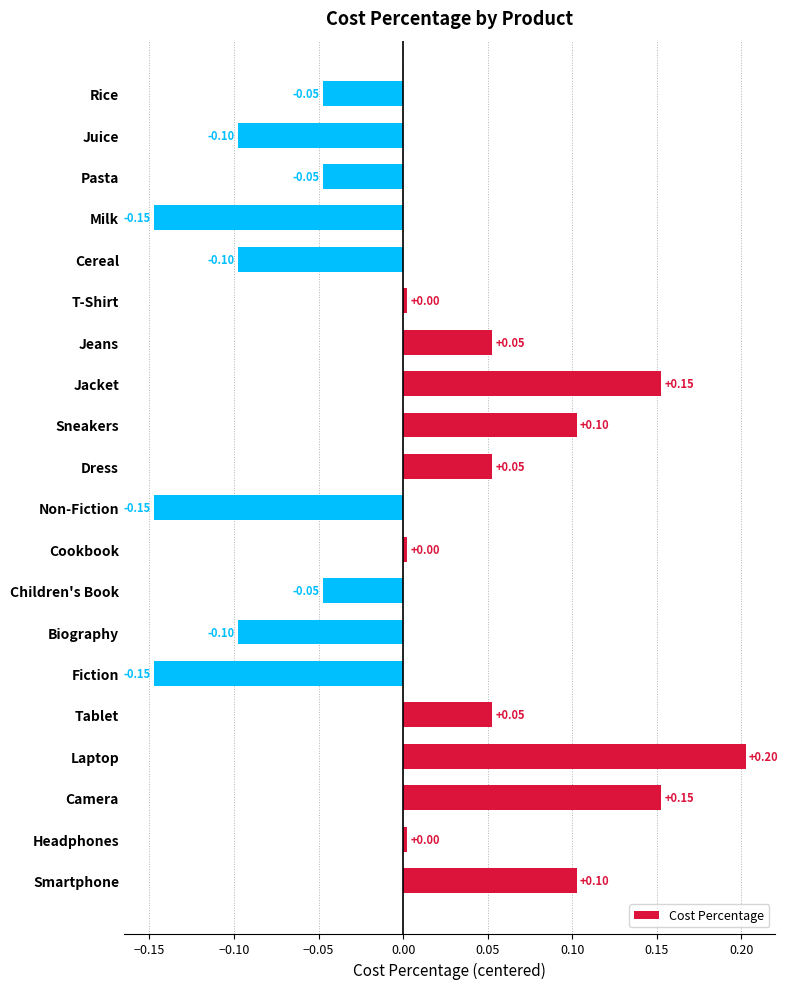

What is the minimum value shown in the chart?

-0.1